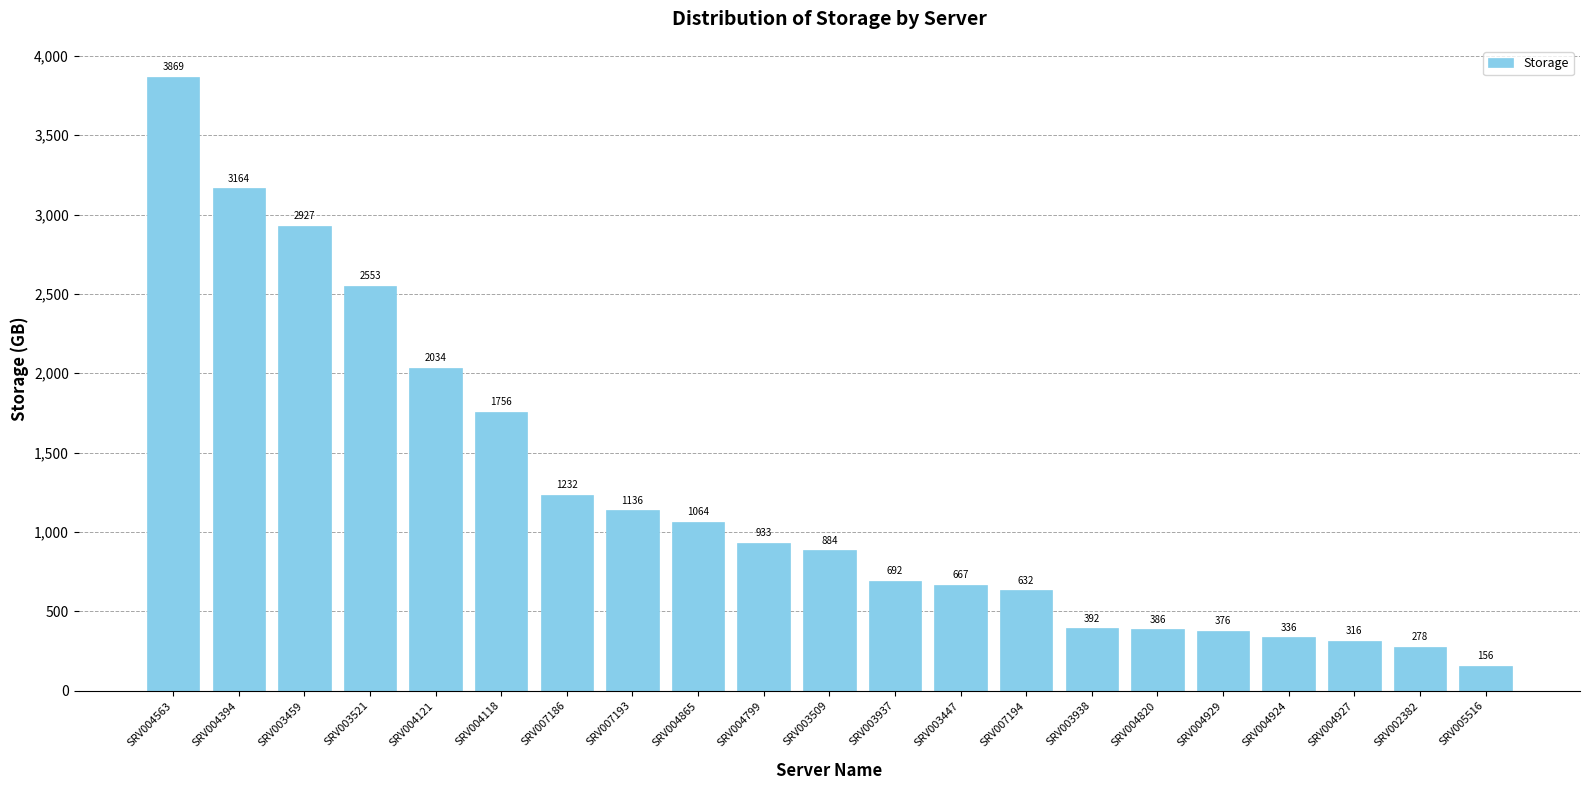

List the labels in order of value, largest first.

SRV004563, SRV004394, SRV003459, SRV003521, SRV004121, SRV004118, SRV007186, SRV007193, SRV004865, SRV004799, SRV003509, SRV003937, SRV003447, SRV007194, SRV003938, SRV004820, SRV004929, SRV004924, SRV004927, SRV002382, SRV005516